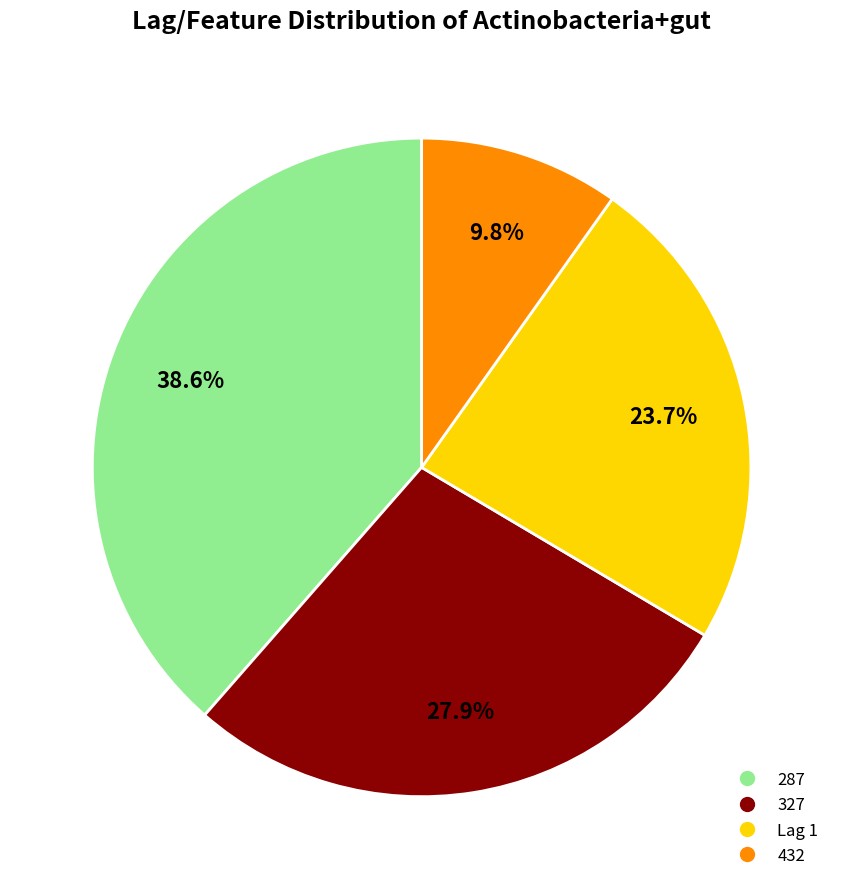

What is the largest slice in the pie chart?

287